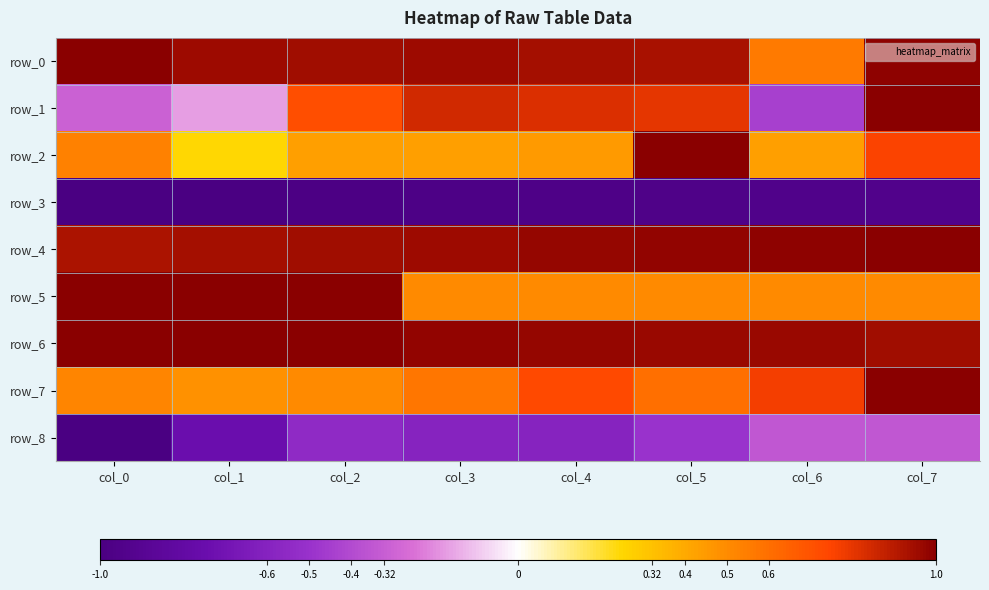

At col_5, list the series in order from smallest to largest.

row_3, row_8, row_5, row_7, row_1, row_0, row_6, row_4, row_2